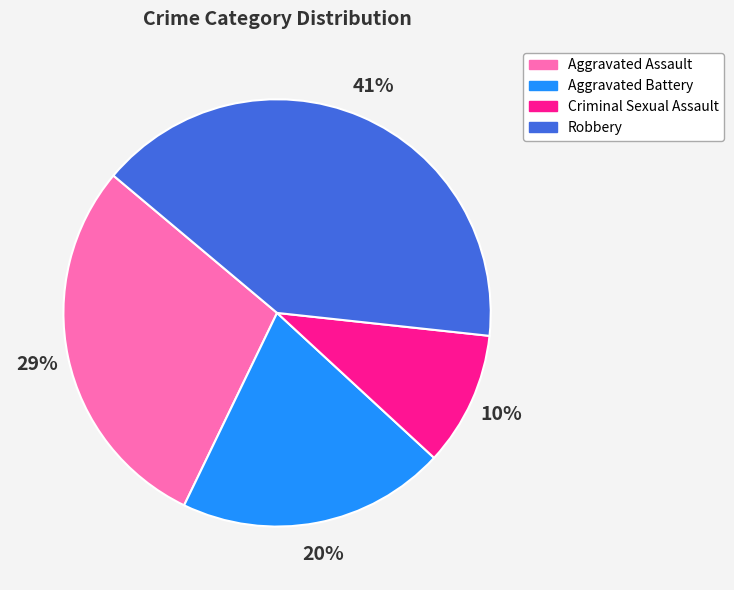

What is the smallest slice in the pie chart?

Criminal Sexual Assault